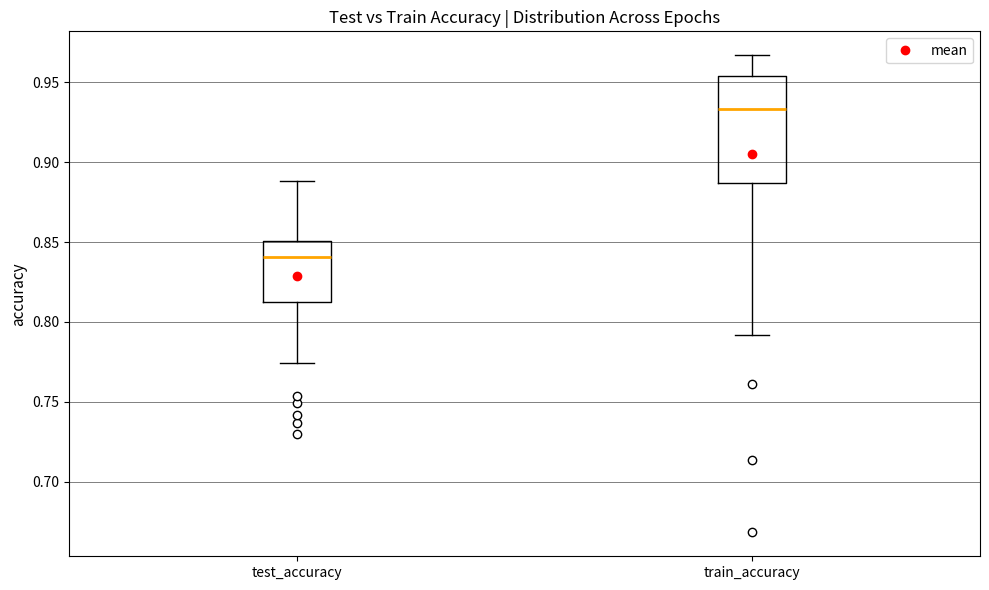

Reading left to right, read every box against the y-axis: the position of its median line, the range the box covers, and the ends of its whiskers. The values are not printed on the chart, so give them approximately, as read against the axis.

test_accuracy: median 0.840, box 0.815 to 0.850, whiskers 0.775 to 0.890
train_accuracy: median 0.935, box 0.885 to 0.955, whiskers 0.790 to 0.965